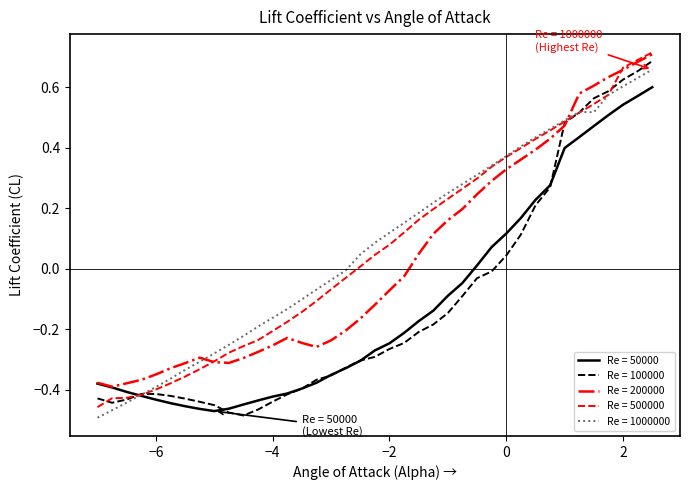

What is the minimum value shown in the chart?

-0.5